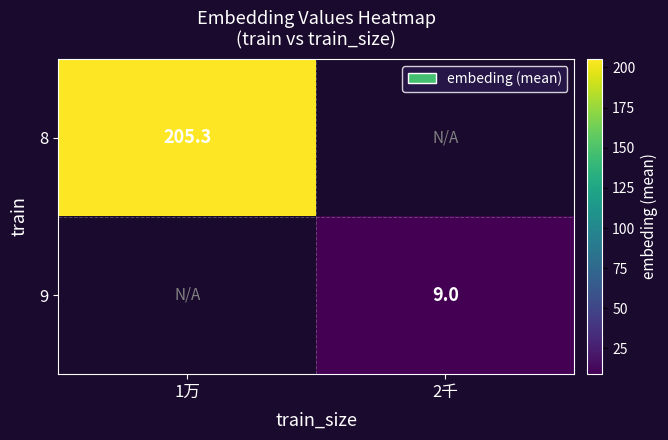

The value of 9 at 2千 is 9.0. True or false?

True